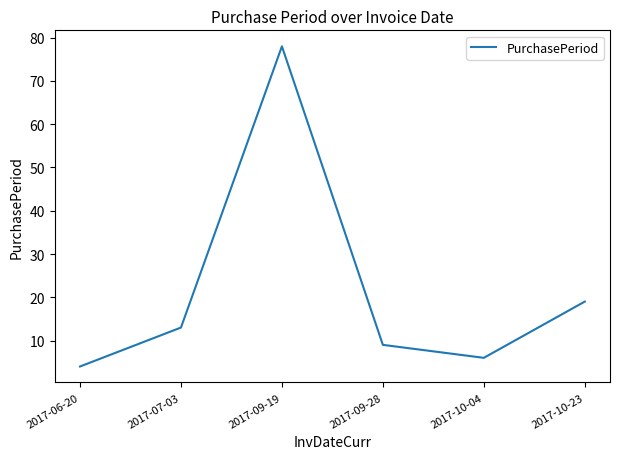

The chart shows a value of 6 at 2017-10-04. True or false?

True